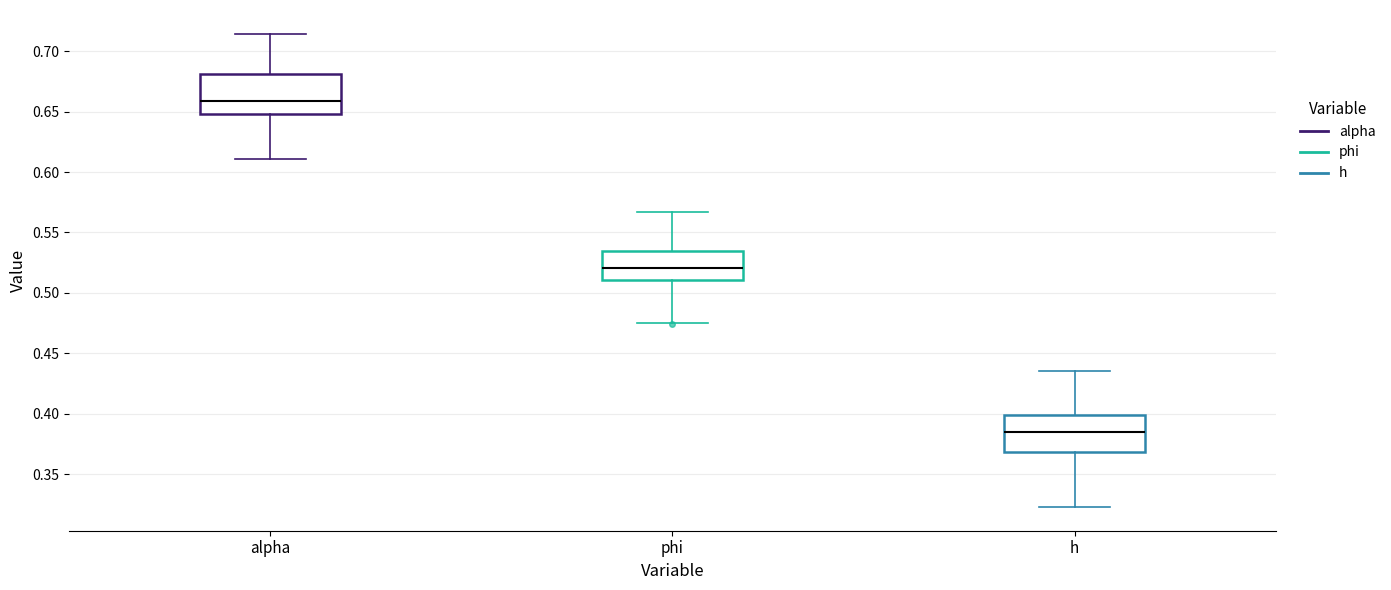

Where does the lower whisker of the box for h end on the y-axis? The values are not printed on the chart, so give them approximately, as read against the axis.

0.325